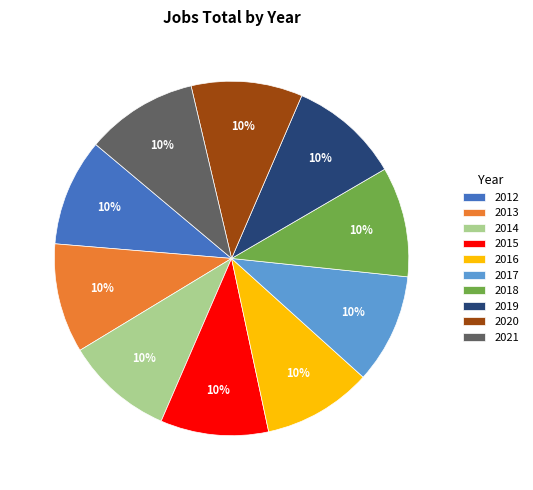

Approximately how many times larger is the value at 2015 compared to 2020?

1.0